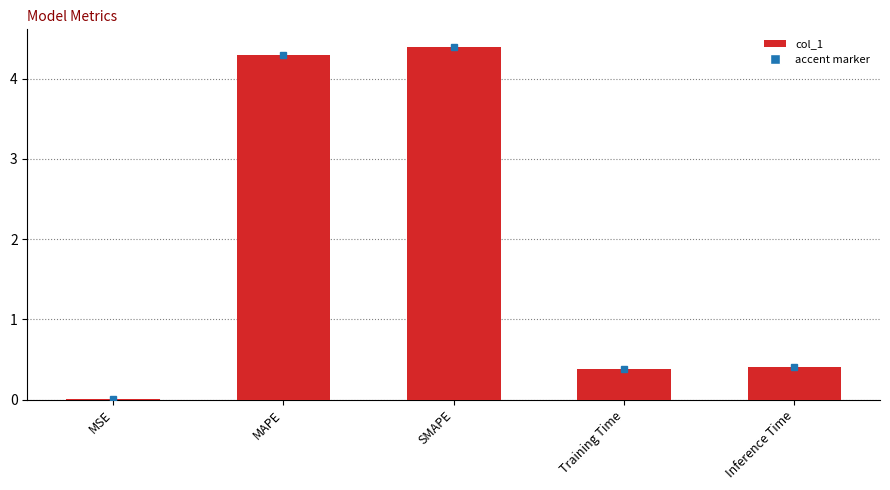

Are the bars grouped side by side (vs. stacked)?

No